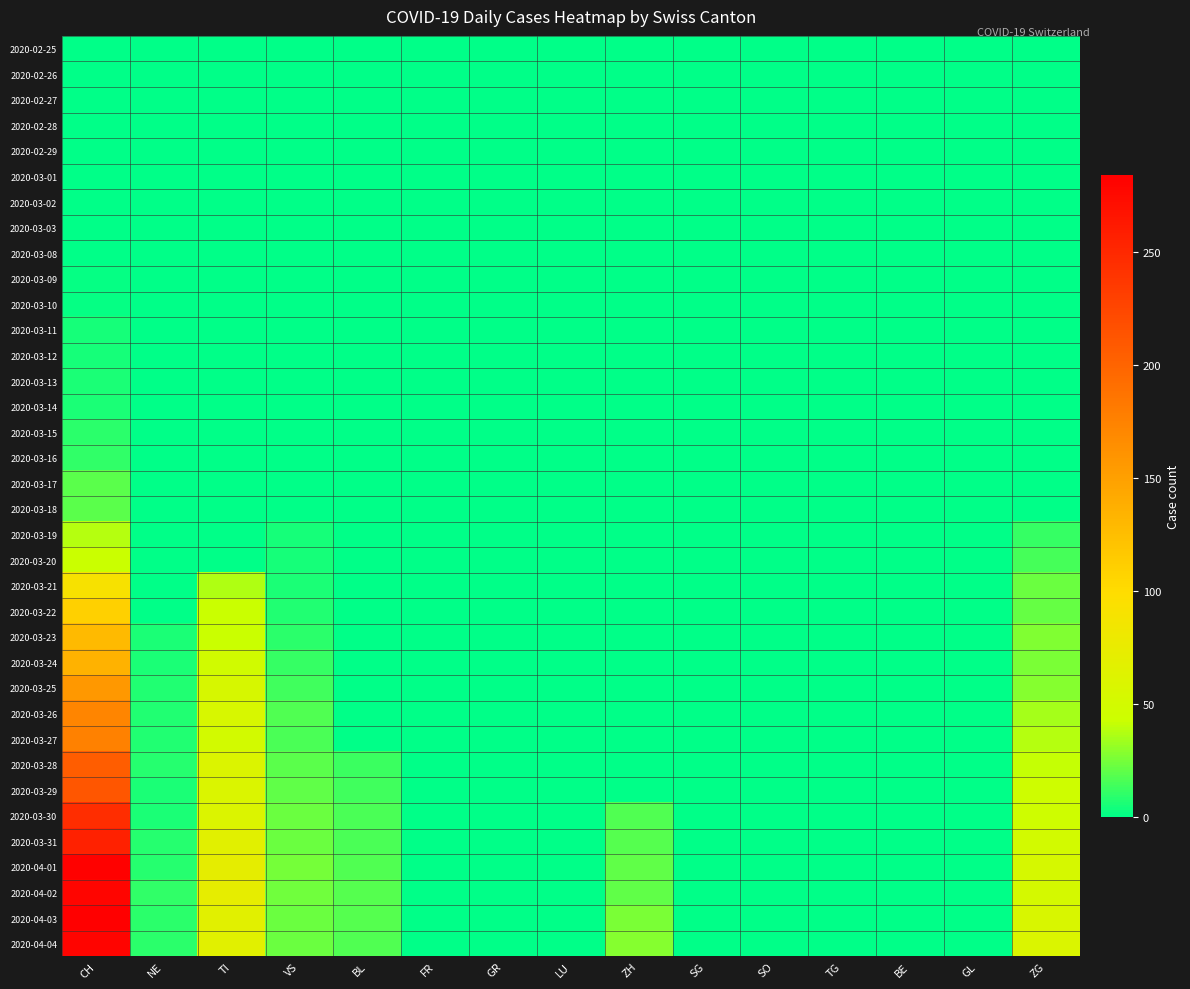

Which series has the largest total across all categories?

2020-04-03